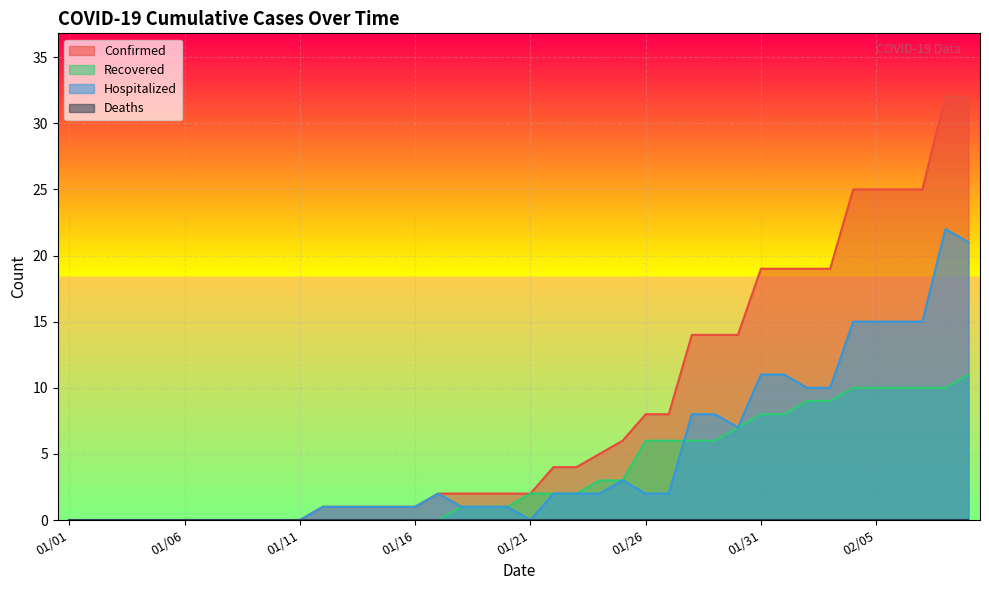

The Hospitalized series shows 0 at 01/21. True or false?

True